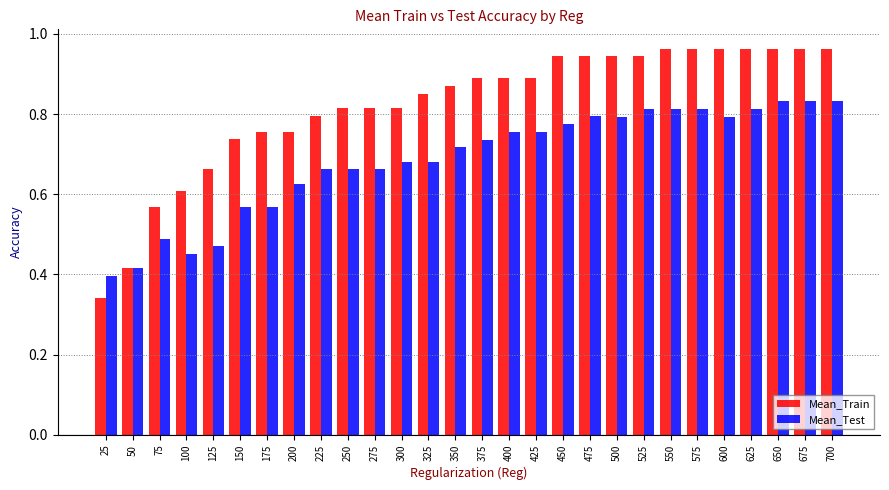

How many Mean_Test values are between 0 and 1?

28